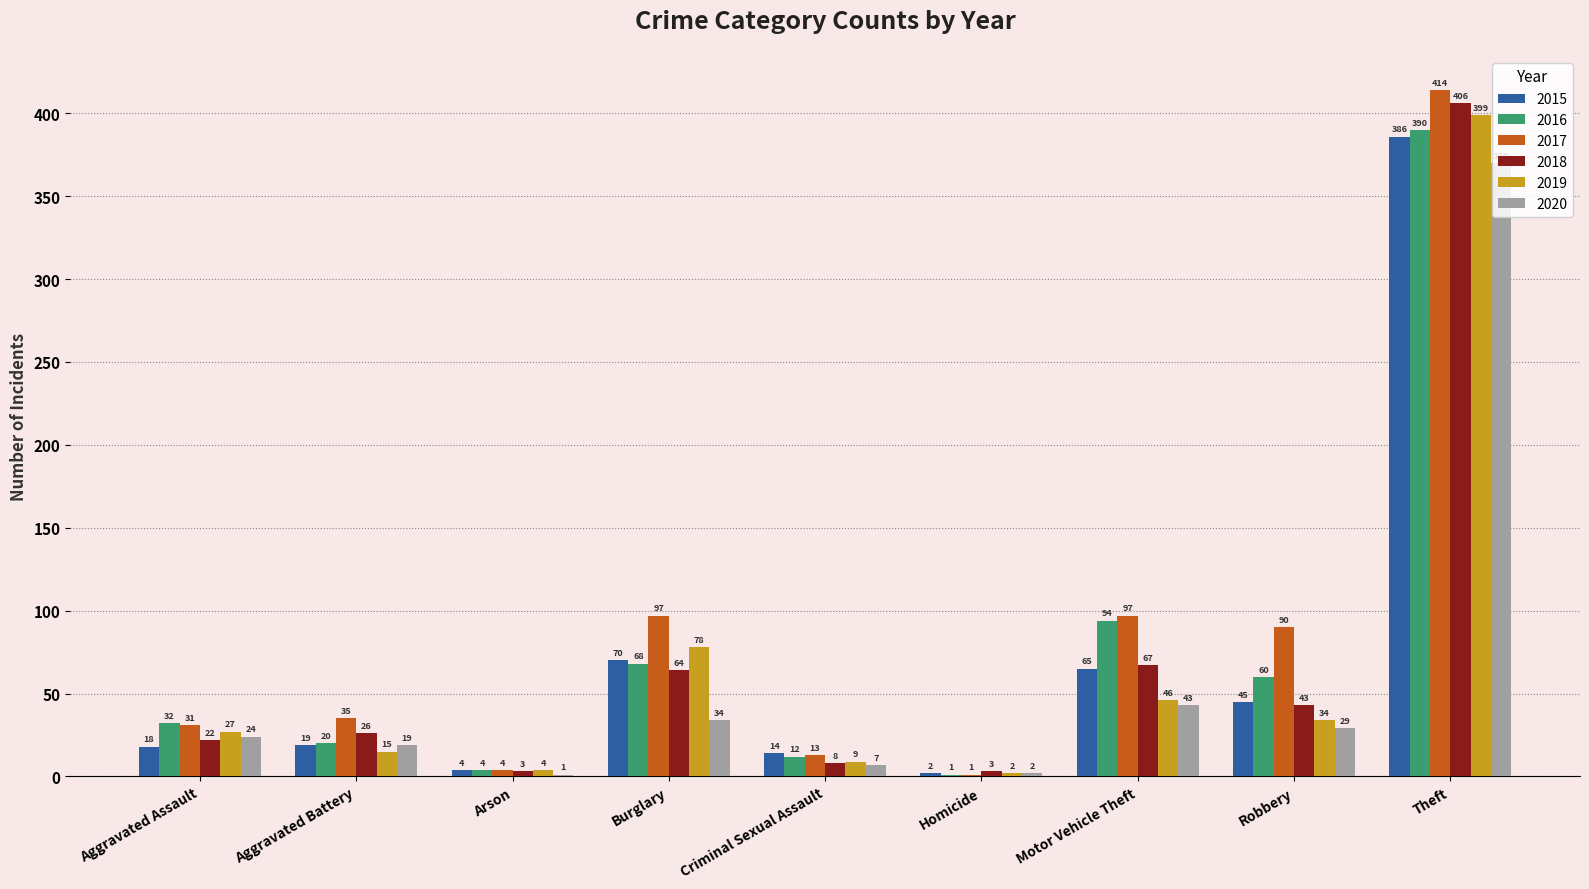

True or false: 2015 has a value of 18 at Aggravated Assault.

True